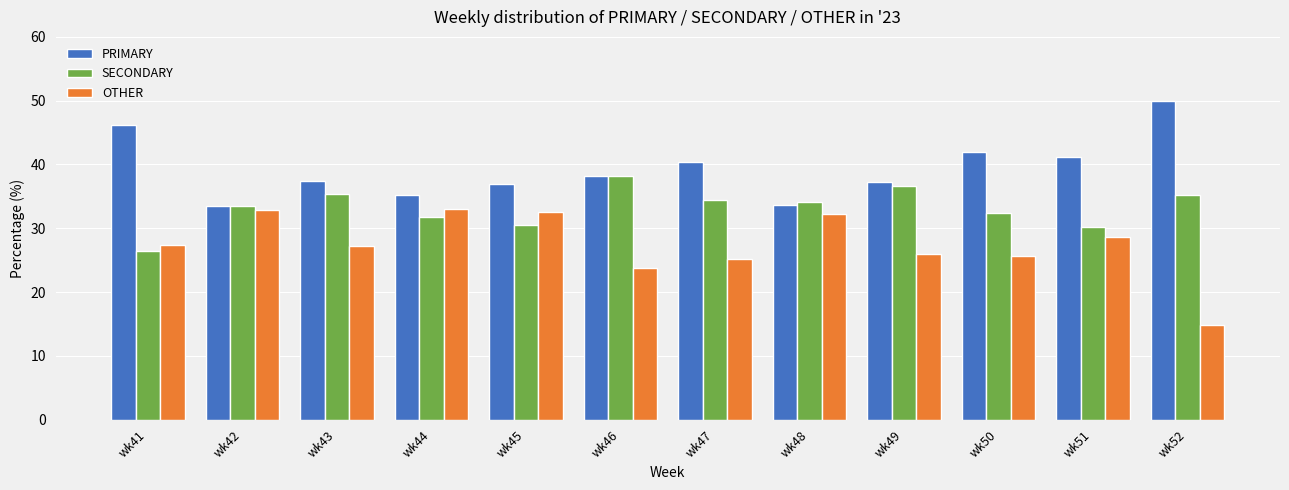

What is the difference between the maximum and minimum values in the PRIMARY series?

16.5